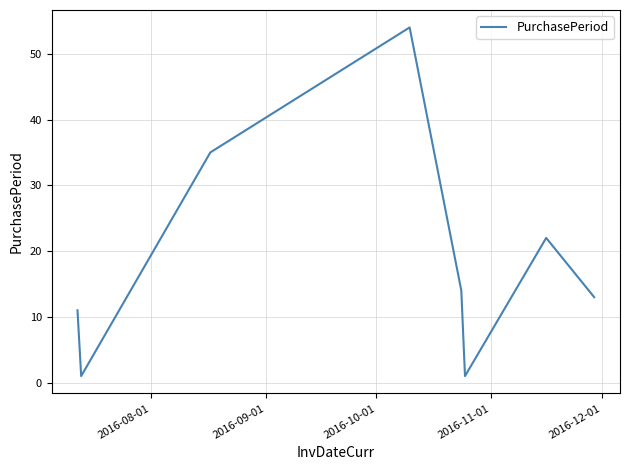

True or false: the data has more than 2 interior local peaks.

False